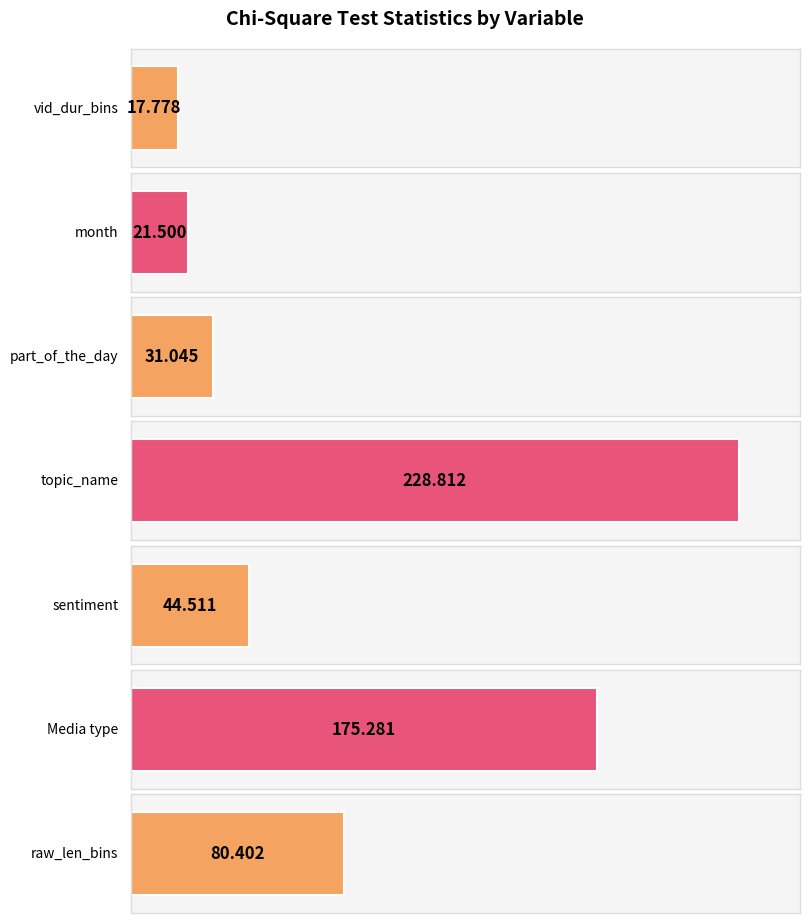

What is the maximum value shown in the chart?

228.8